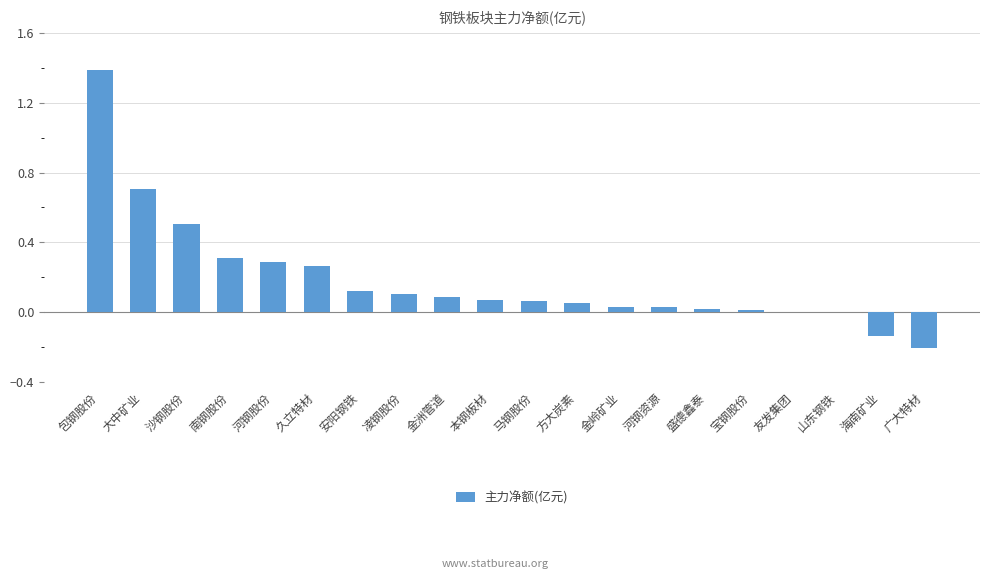

The value at 沙钢股份 is 0.2. True or false?

False